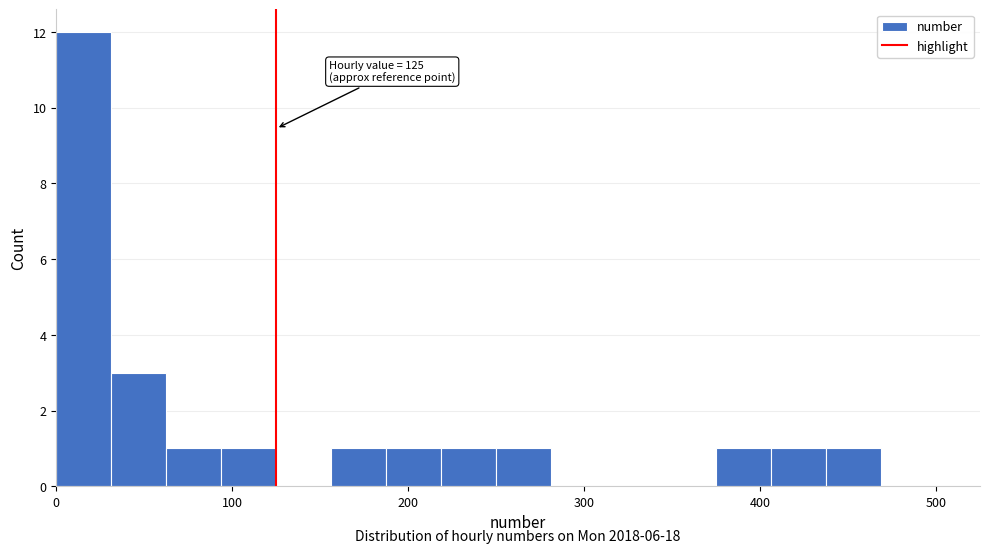

Read against the x-axis, roughly where is the centre of the tallest bar?

20